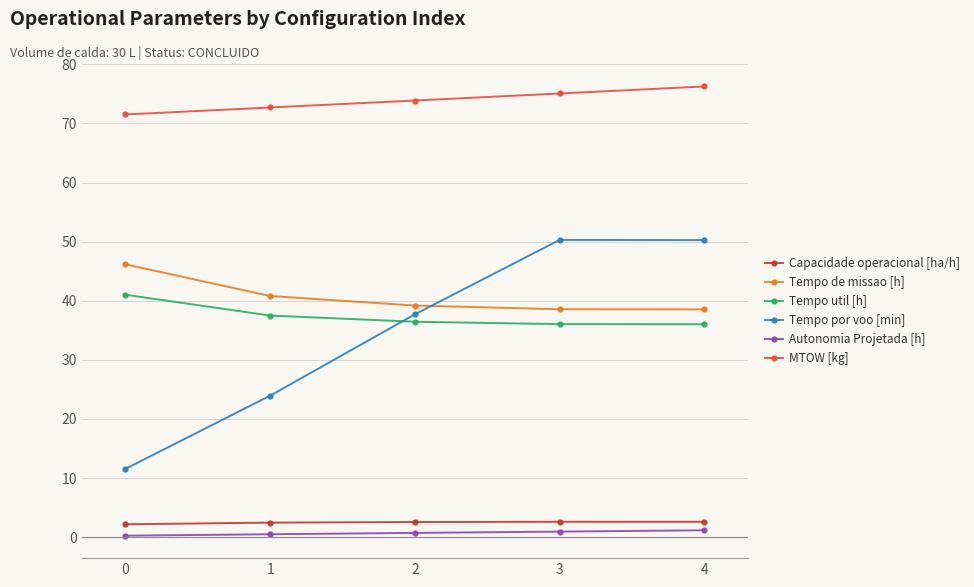

The value of Tempo de missao [h] at 3 is 38.6. True or false?

True